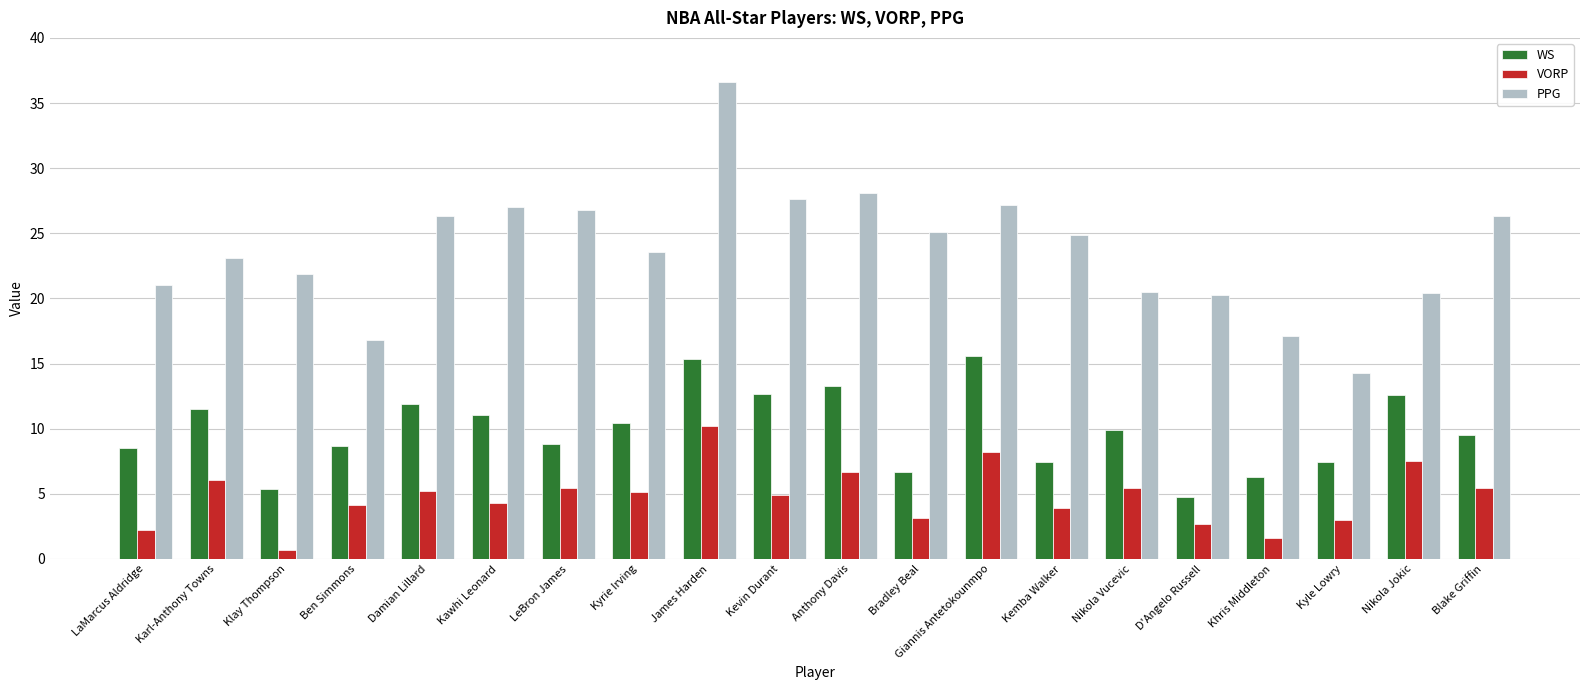

List the series in order of their overall mean, highest first.

PPG, WS, VORP